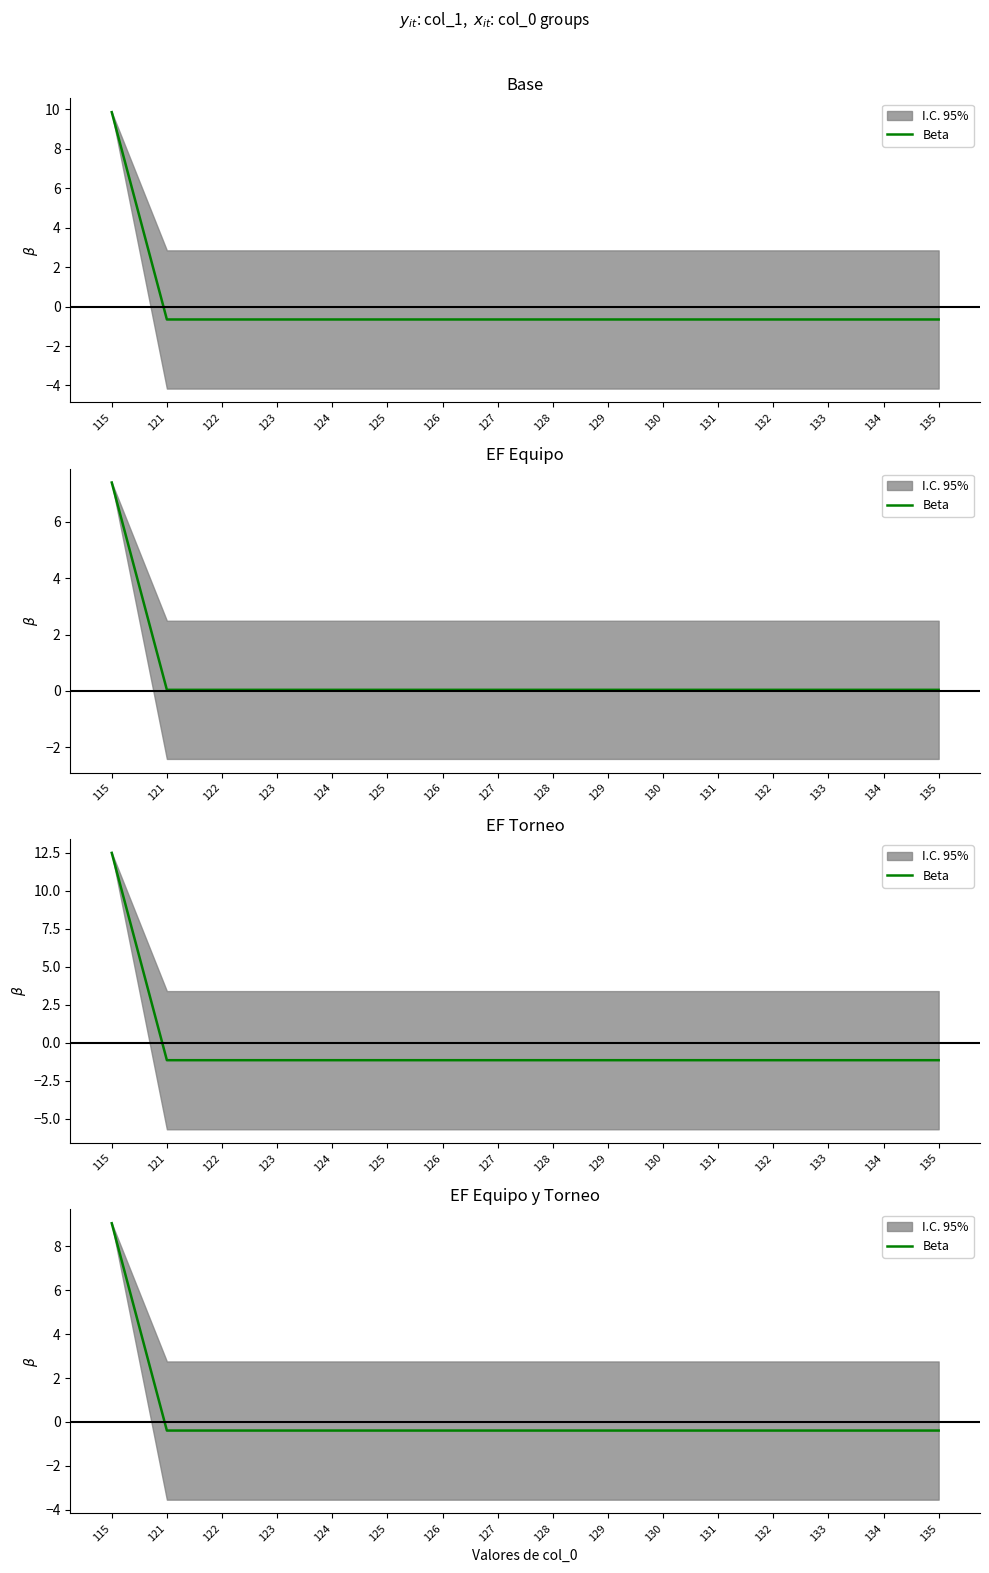

What is the value of the 7th point from the left?

-0.4